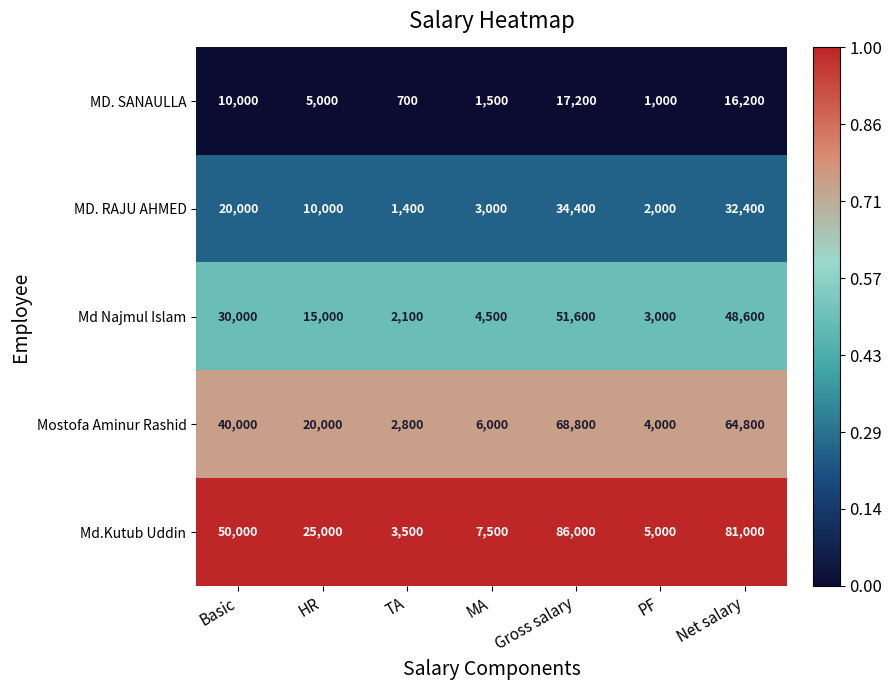

The value of Md.Kutub Uddin at MA is 7500. True or false?

True